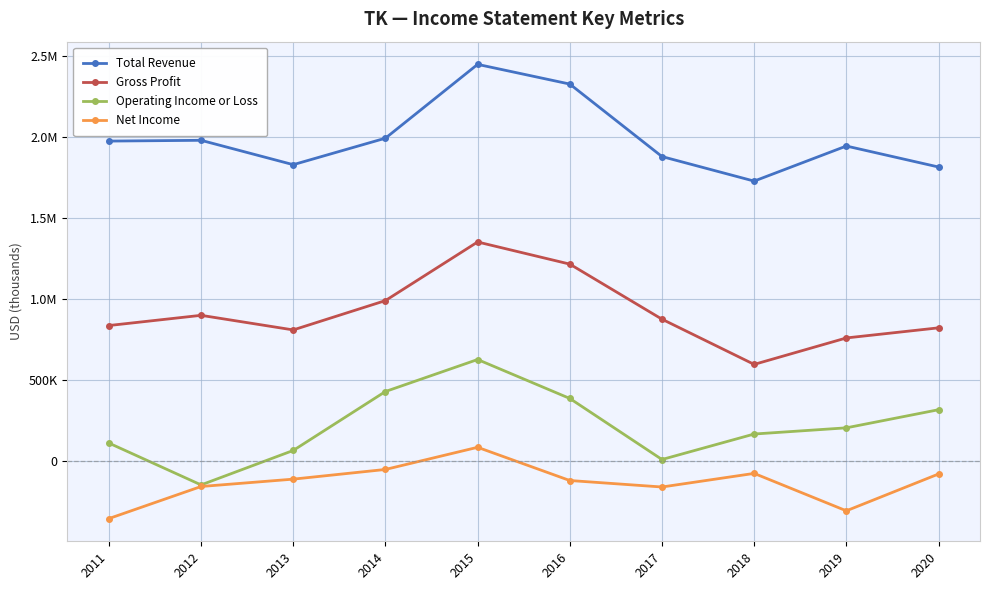

Reading left to right, what are all the values shown in this chart?

Total Revenue: 2011=1976000	2012=1980800	2013=1830100	2014=1993900	2015=2450400	2016=2328600	2017=1880300	2018=1728500	2019=1945400	2020=1815700
Gross Profit: 2011=835300	2012=898400	2013=808100	2014=989500	2015=1352000	2016=1215100	2017=874500	2018=594900	2019=758500	2020=821000
Operating Income or Loss: 2011=108400	2012=-150400	2013=62700	2014=427200	2015=625100	2016=384300	2017=6700	2018=164300	2019=202600	2020=314600
Net Income: 2011=-358600	2012=-160200	2013=-114700	2014=-54800	2015=82200	2016=-123200	2017=-163300	2018=-79200	2019=-310600	2020=-82900